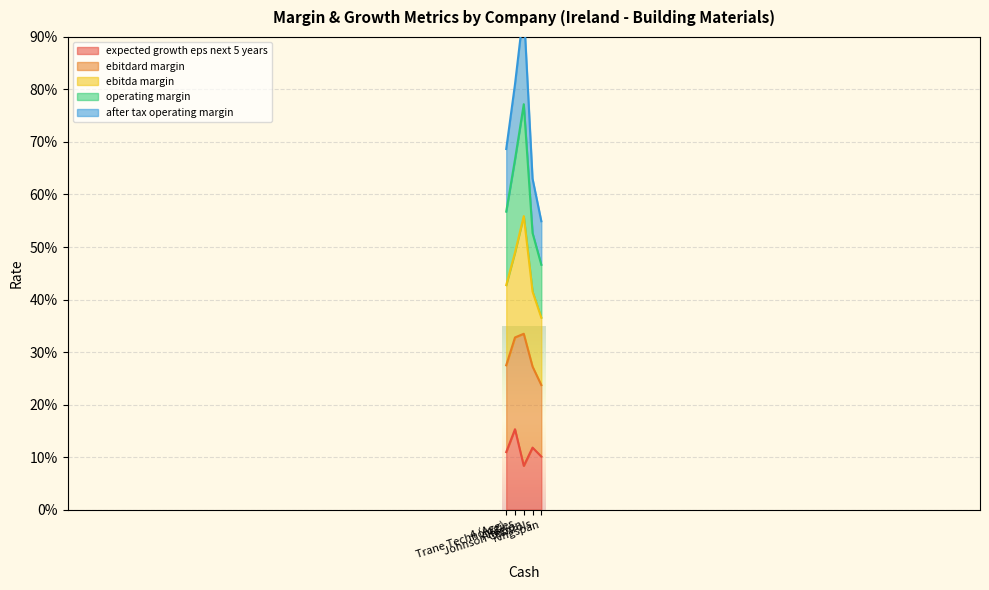

True or false: operating_margin has more than 1 interior local peaks.

False